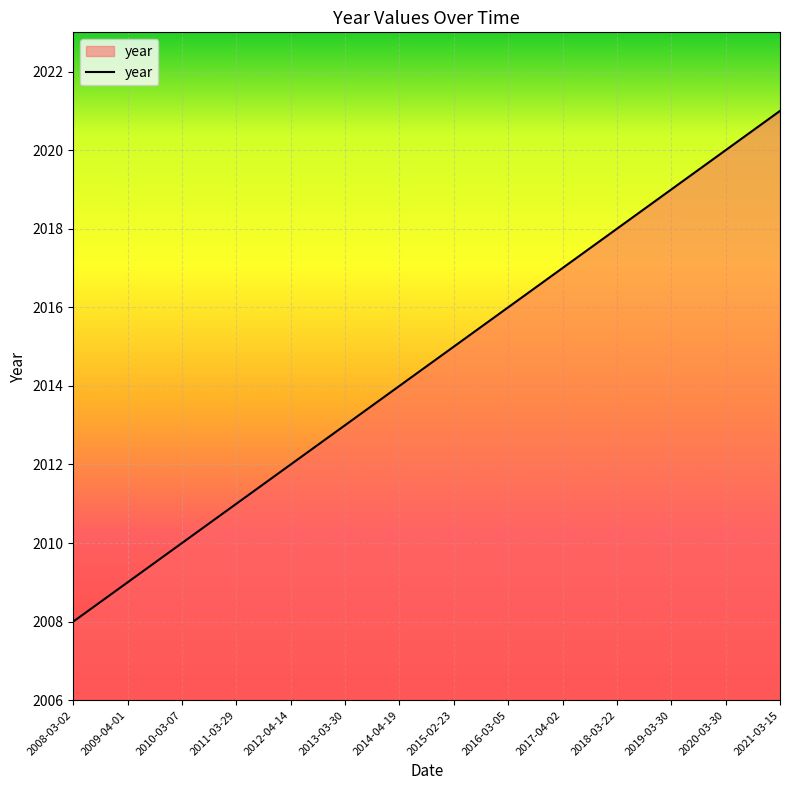

What is the difference between the maximum and minimum values?

13